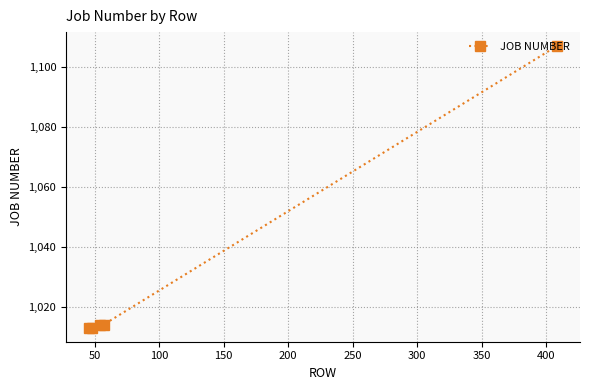

Is this an area chart (filled region under the line)?

No